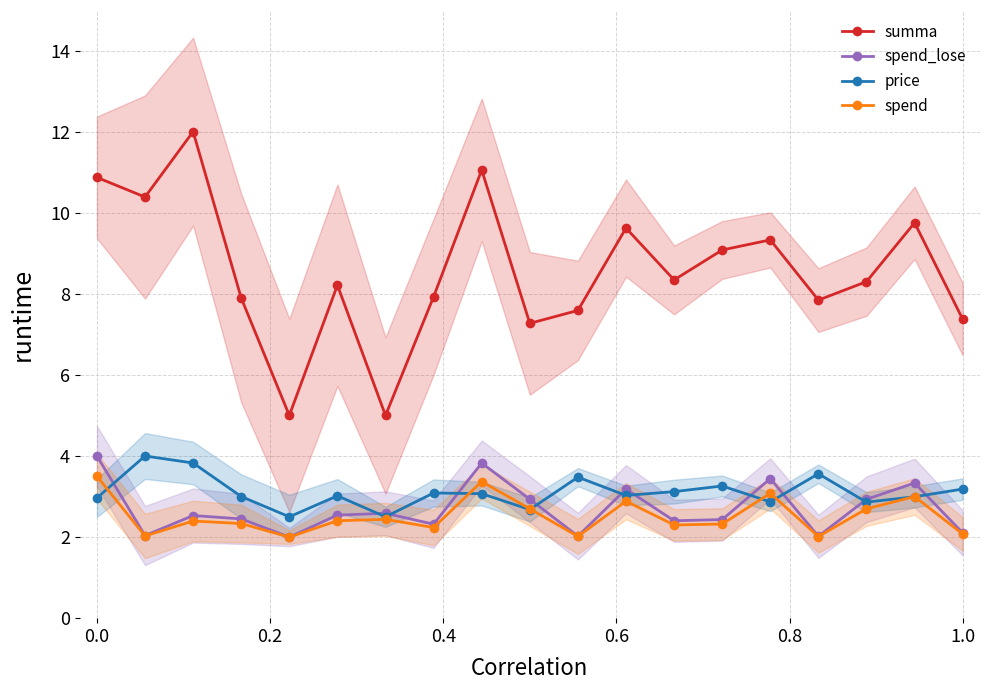

How many interior local peaks does the spend_lose series have?

6